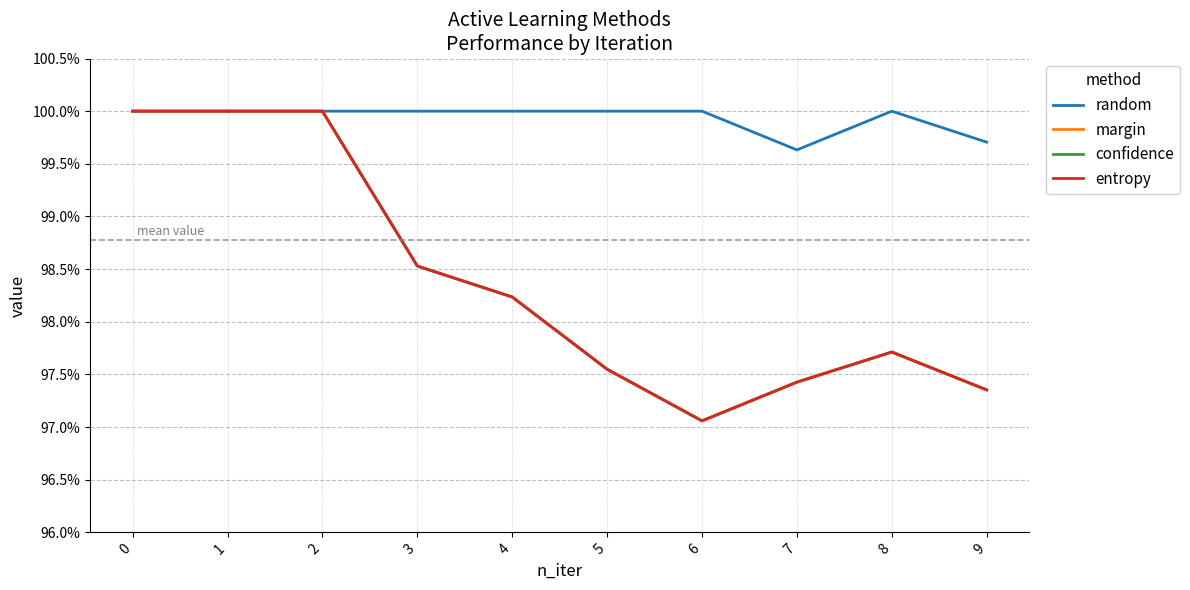

At how many categories does at least one series exceed 0?

10